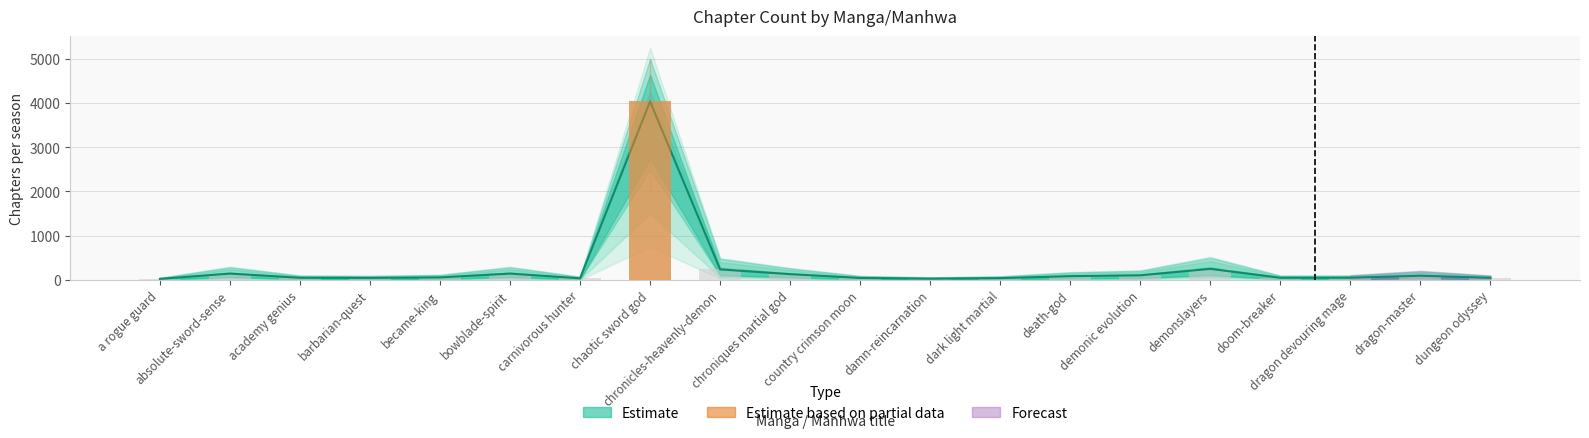

What is the sum of all chapter_saison values?

5697